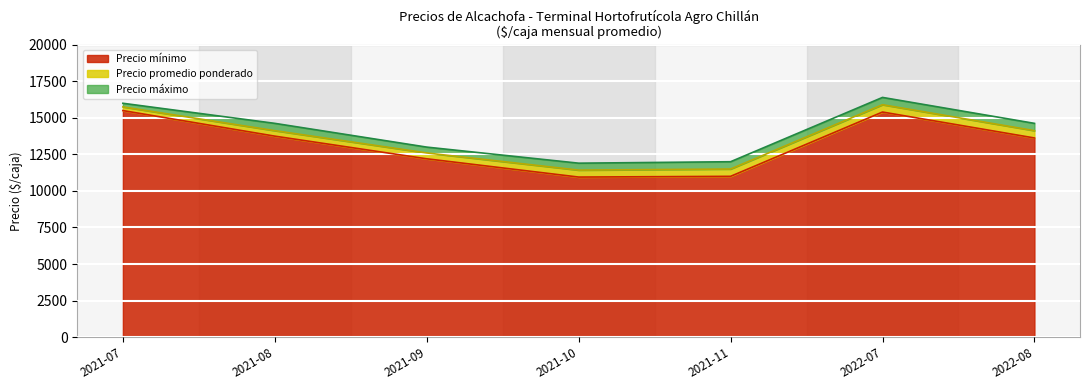

What is the maximum value for Precio mínimo?

15500